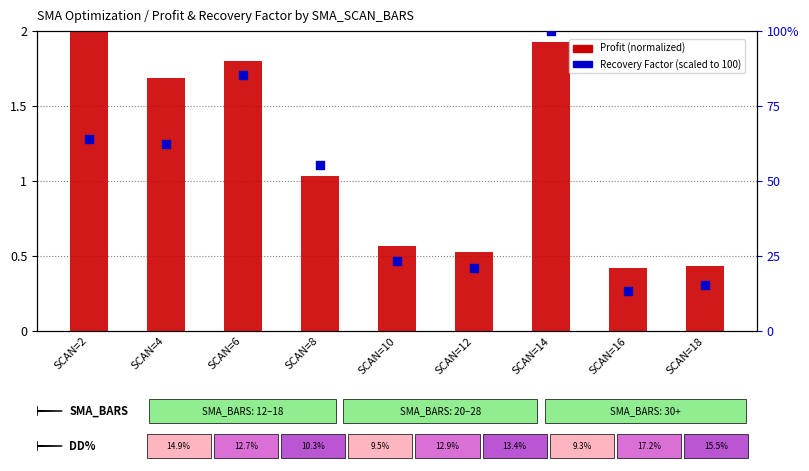

Is the value of Recovery Factor (scaled) at SCAN=18 greater than the value of Profit (normalized) at SCAN=18?

Yes